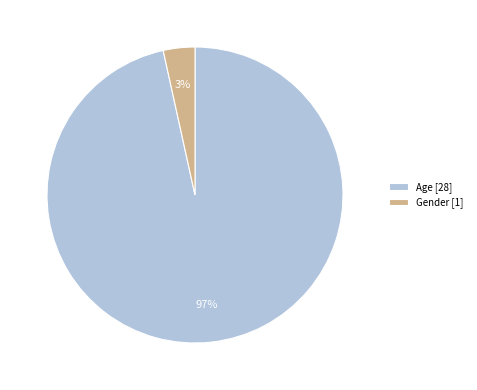

Which category accounts for the majority?

Age